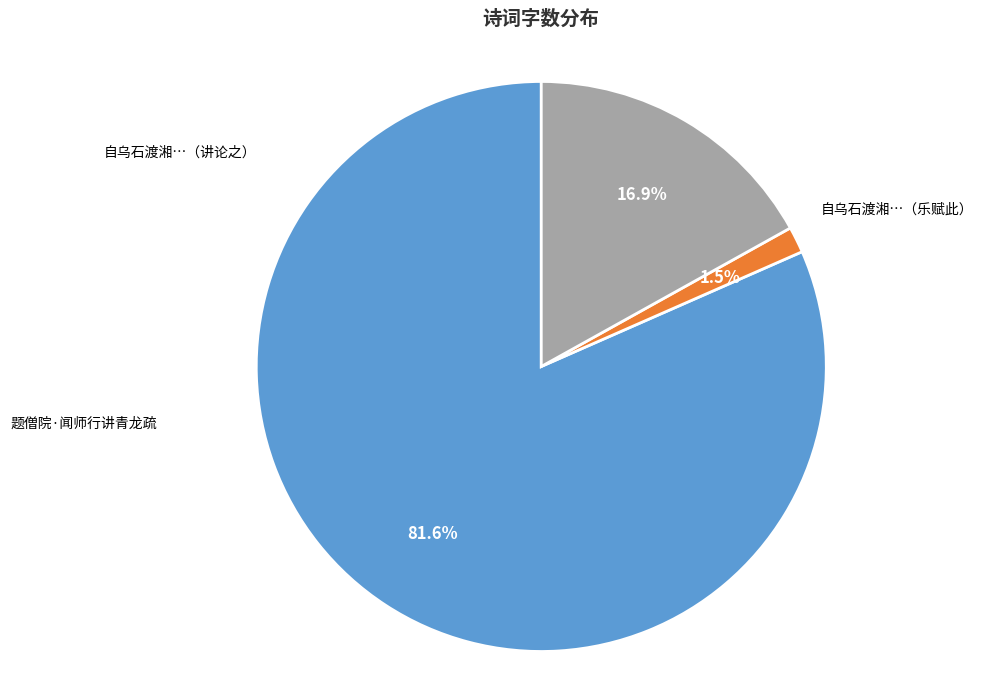

To the nearest percent, what is the difference between the largest and smallest slice percentages?

80%